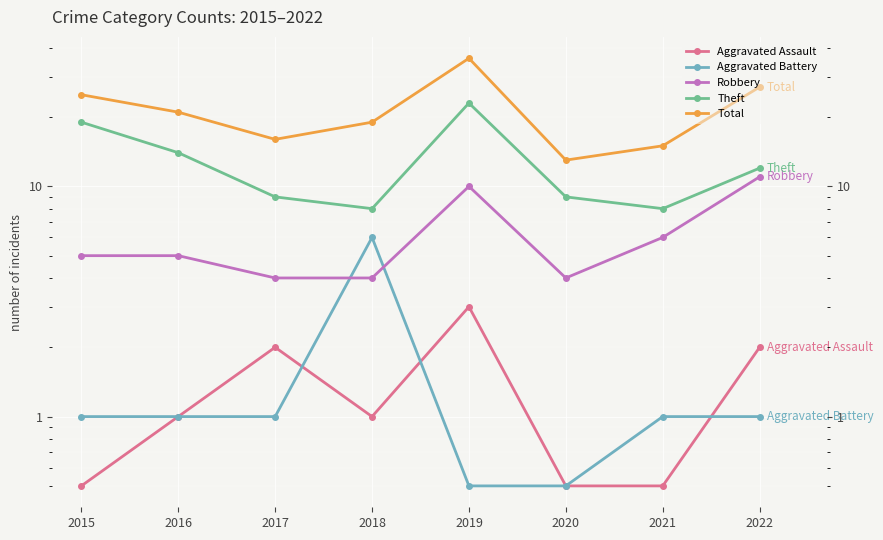

Reading right to left, extract all data points from this chart.

Aggravated Assault: 2022=2.0	2021=0.5	2020=0.5	2019=3.0	2018=1.0	2017=2.0	2016=1.0	2015=0.5
Aggravated Battery: 2022=1.0	2021=1.0	2020=0.5	2019=0.5	2018=6.0	2017=1.0	2016=1.0	2015=1.0
Robbery: 2022=11.0	2021=6.0	2020=4.0	2019=10.0	2018=4.0	2017=4.0	2016=5.0	2015=5.0
Theft: 2022=12.0	2021=8.0	2020=9.0	2019=23.0	2018=8.0	2017=9.0	2016=14.0	2015=19.0
Total: 2022=27.0	2021=15.0	2020=13.0	2019=36.0	2018=19.0	2017=16.0	2016=21.0	2015=25.0